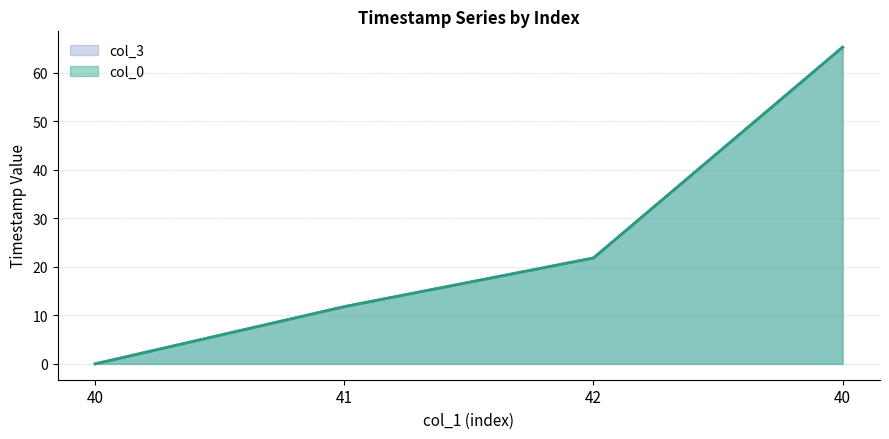

What is the label of the 4th point from the right?

40